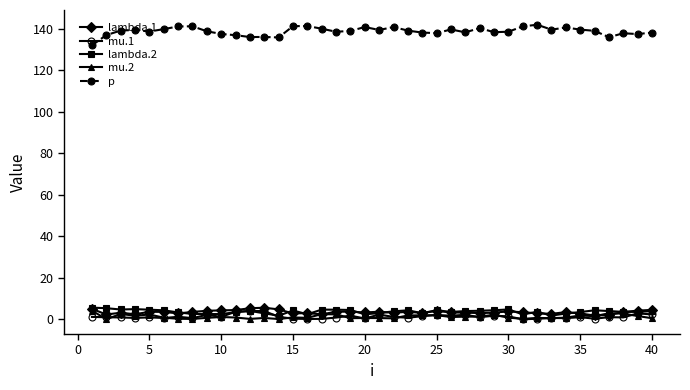

What is the minimum value for p?

132.0